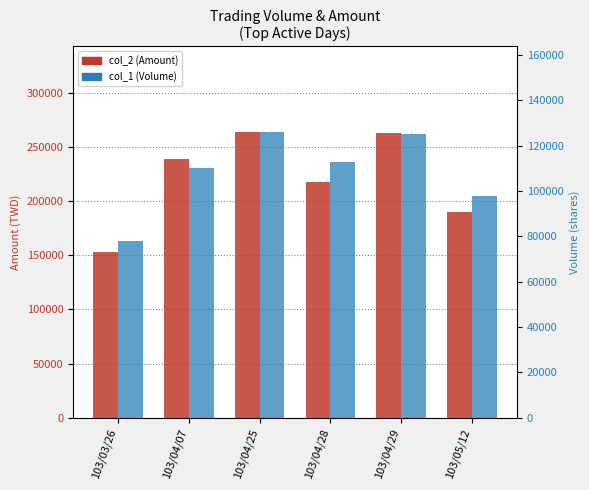

Reading left to right, list all the values displayed in this chart.

col_2 (Amount): 103/03/26=152880	103/04/07=238700	103/04/25=263710	103/04/28=218060	103/04/29=262800	103/05/12=190220
col_1 (Volume): 103/03/26=78000	103/04/07=110000	103/04/25=126000	103/04/28=113000	103/04/29=125000	103/05/12=98000